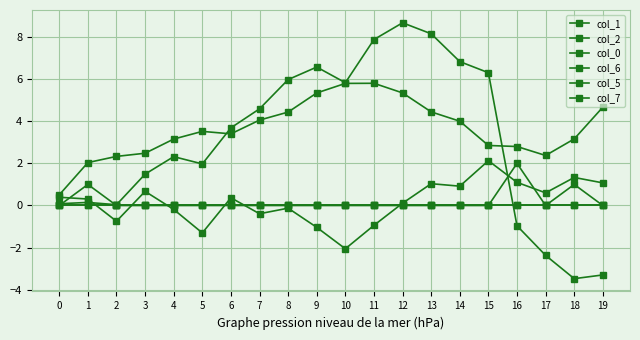

Is this an area chart (filled region under the line)?

No